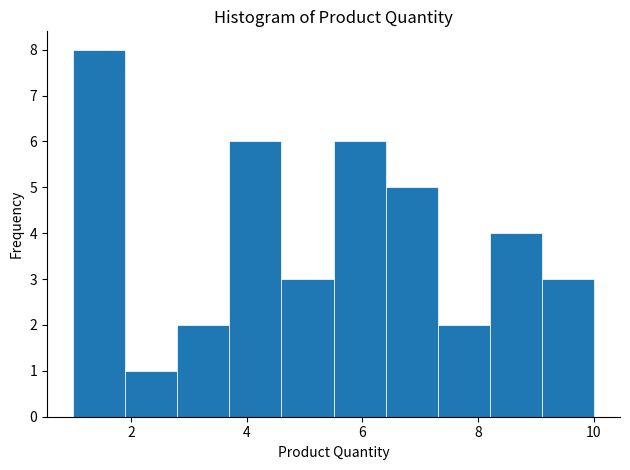

Reading left to right, list every bar in this chart as the range it spans on the x-axis followed by its height. Neither the bar edges nor the heights are printed on the chart, so give them approximately, as read against the axes.

1.0 to 1.9: 8
1.9 to 2.8: 1
2.8 to 3.7: 2
3.7 to 4.6: 6
4.6 to 5.5: 3
5.5 to 6.4: 6
6.4 to 7.3: 5
7.3 to 8.2: 2
8.2 to 9.1: 4
9.1 to 10.0: 3